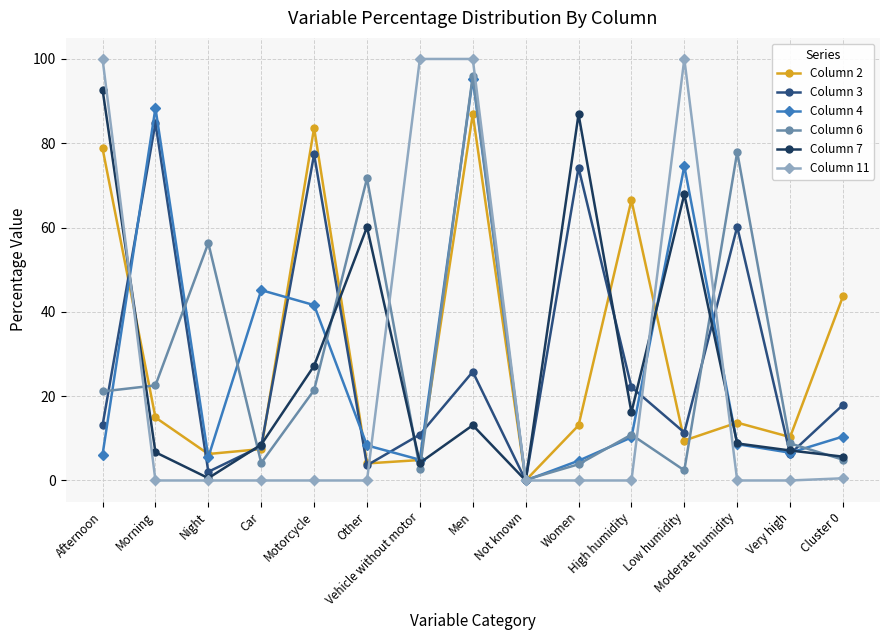

At which category is the sum across all series the highest?

Men